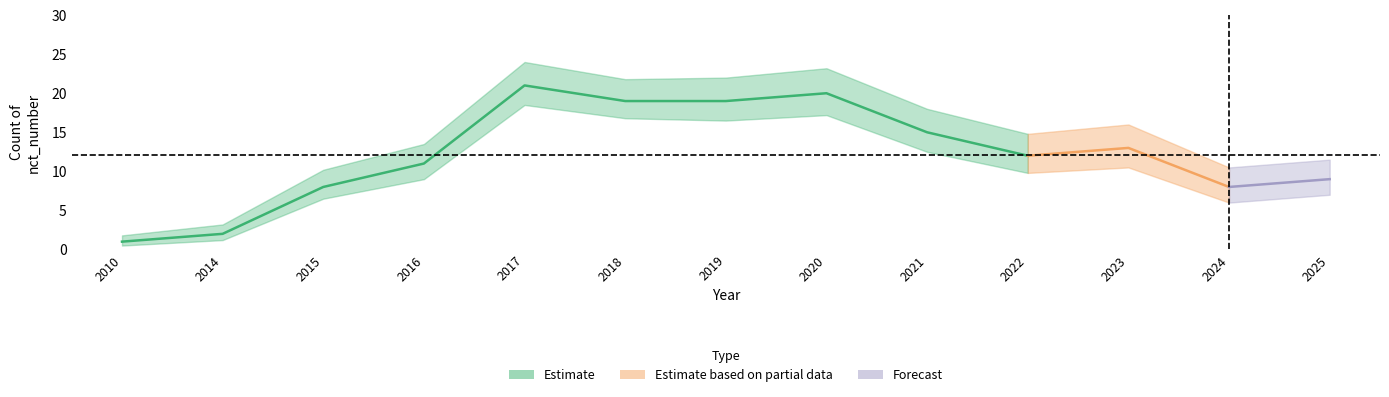

Reading left to right, transcribe all the data shown in this chart.

center: 1.0	2.0	8.0	11.0	21.0	19.0	19.0	20.0	15.0	12.0	13.0	8.0	9.0
lower: 0.5	1.2	6.5	9.0	18.5	16.8	16.5	17.2	12.5	9.8	10.5	6.0	7.0
upper: 1.8	3.2	10.2	13.5	24.0	21.8	22.0	23.2	18.0	14.8	16.0	10.5	11.5